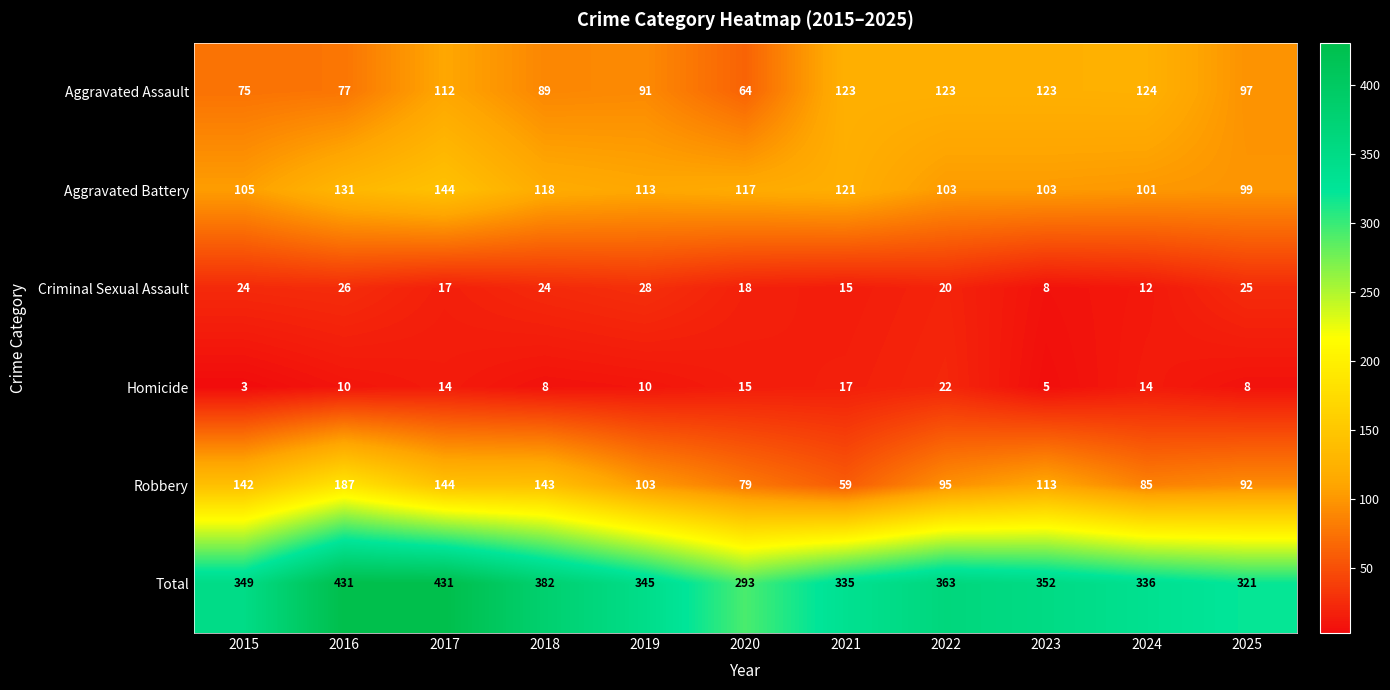

At how many categories does at least one series exceed 286?

11